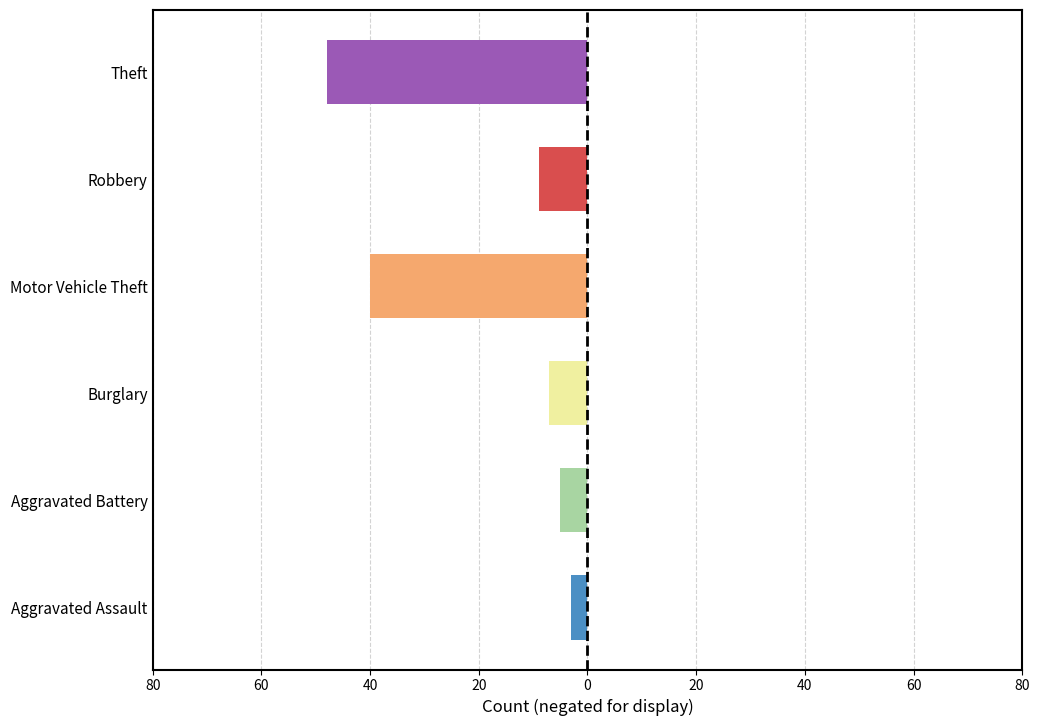

Are the bars horizontal?

Yes